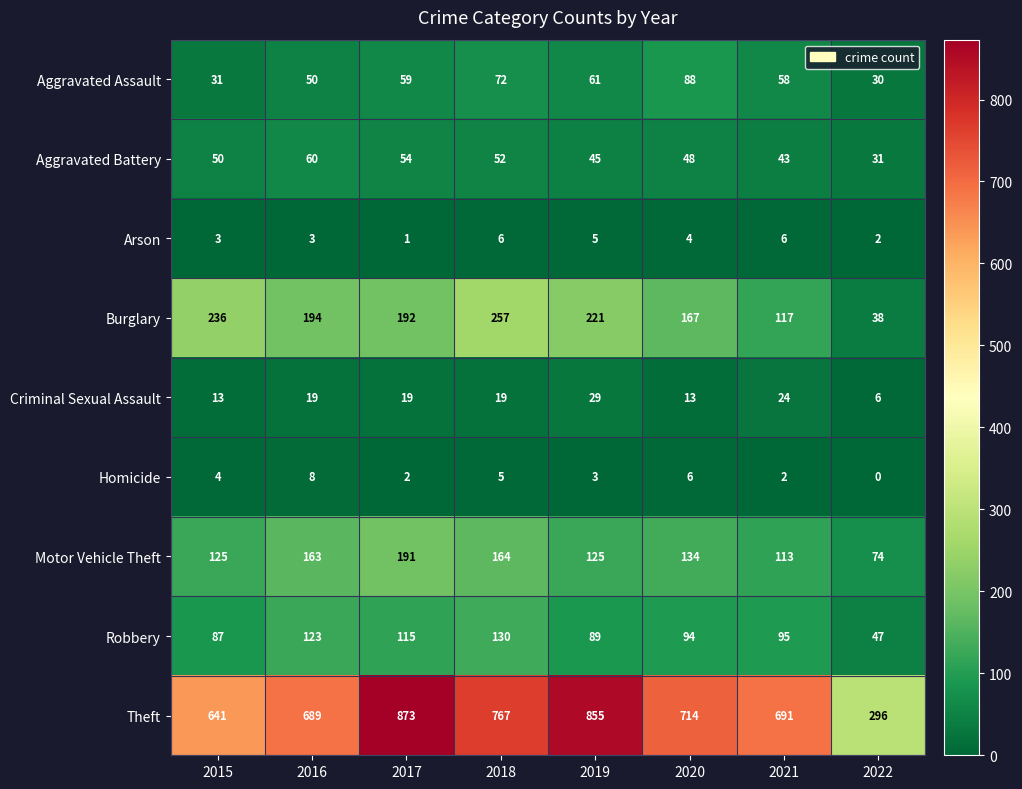

True or false: Aggravated Assault has a value of 59 at 2017.

True